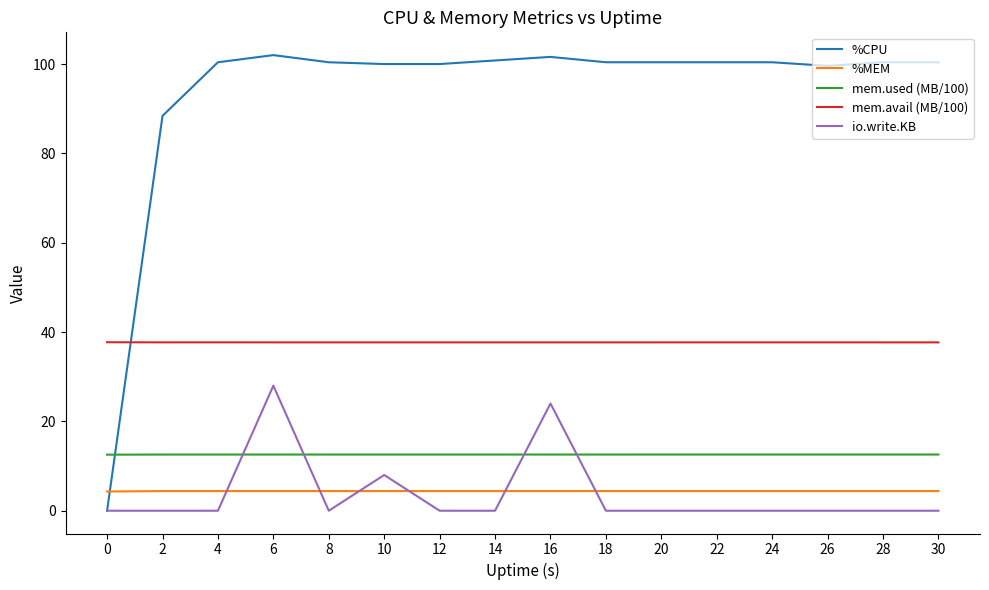

What is the difference between the highest and lowest values at 20?

100.4